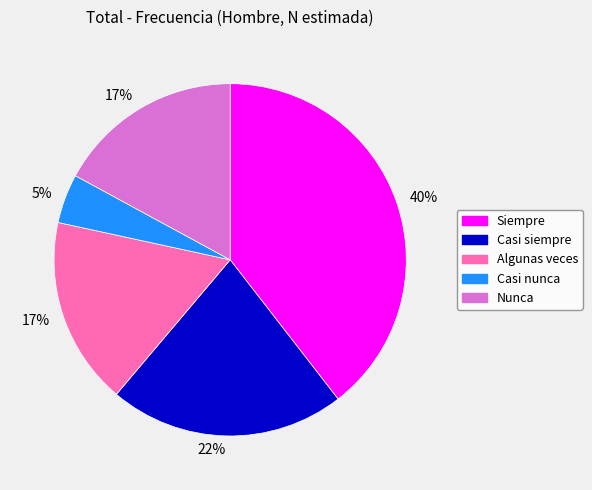

Does any single category account for the majority?

No